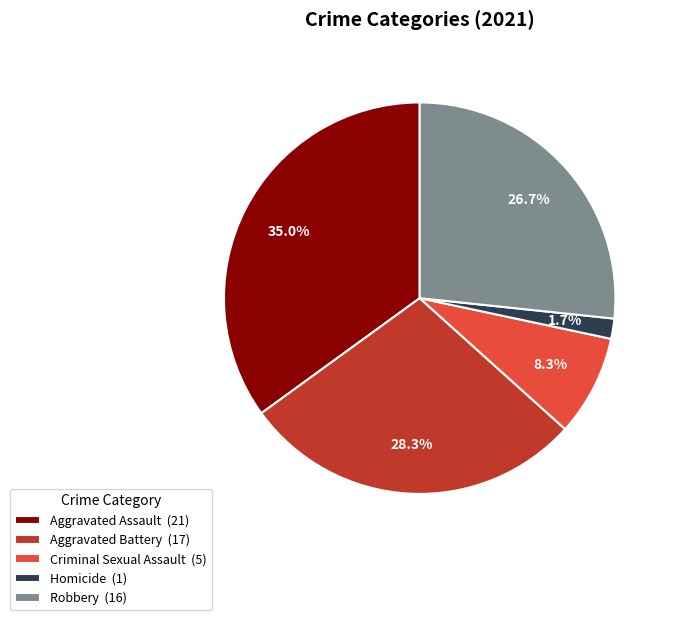

How many slices are in this pie chart?

5